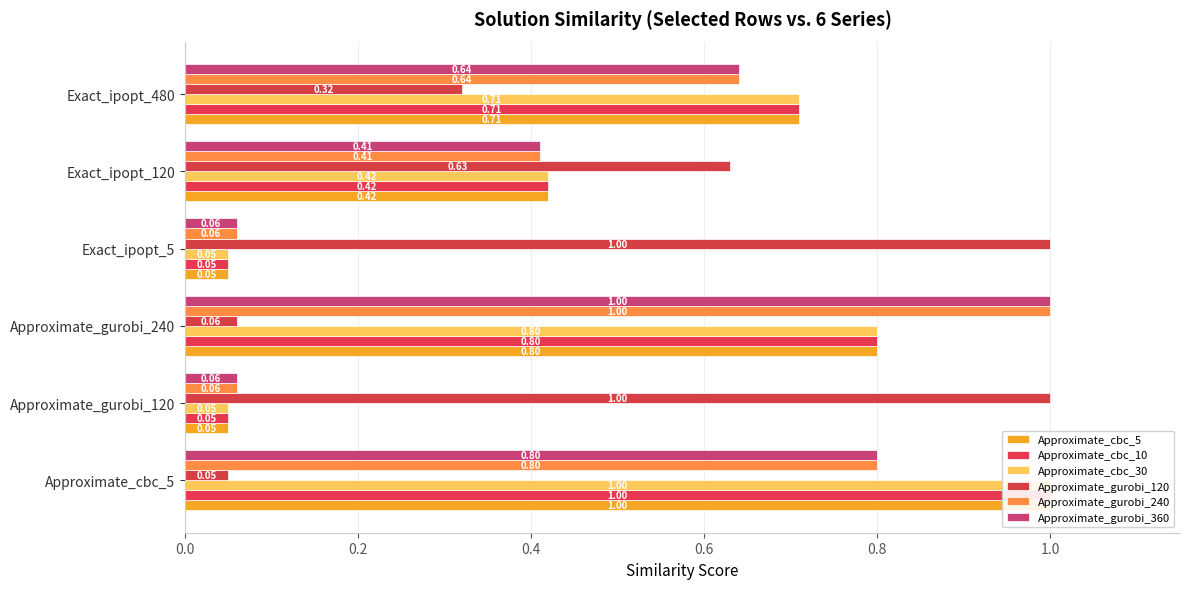

What is the minimum value for Approximate_cbc_10?

0.1